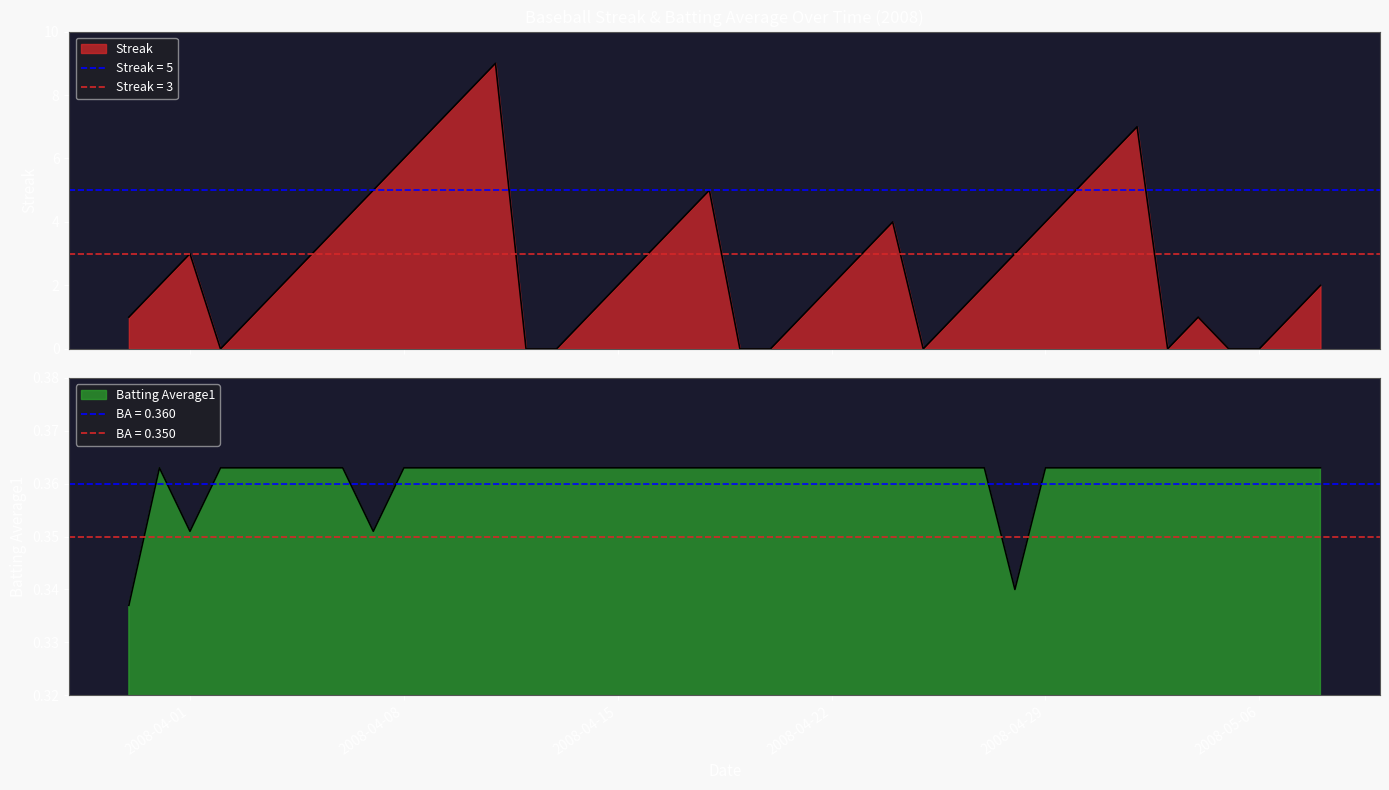

What is the difference between the second highest and minimum values in the Streak series?

8.0